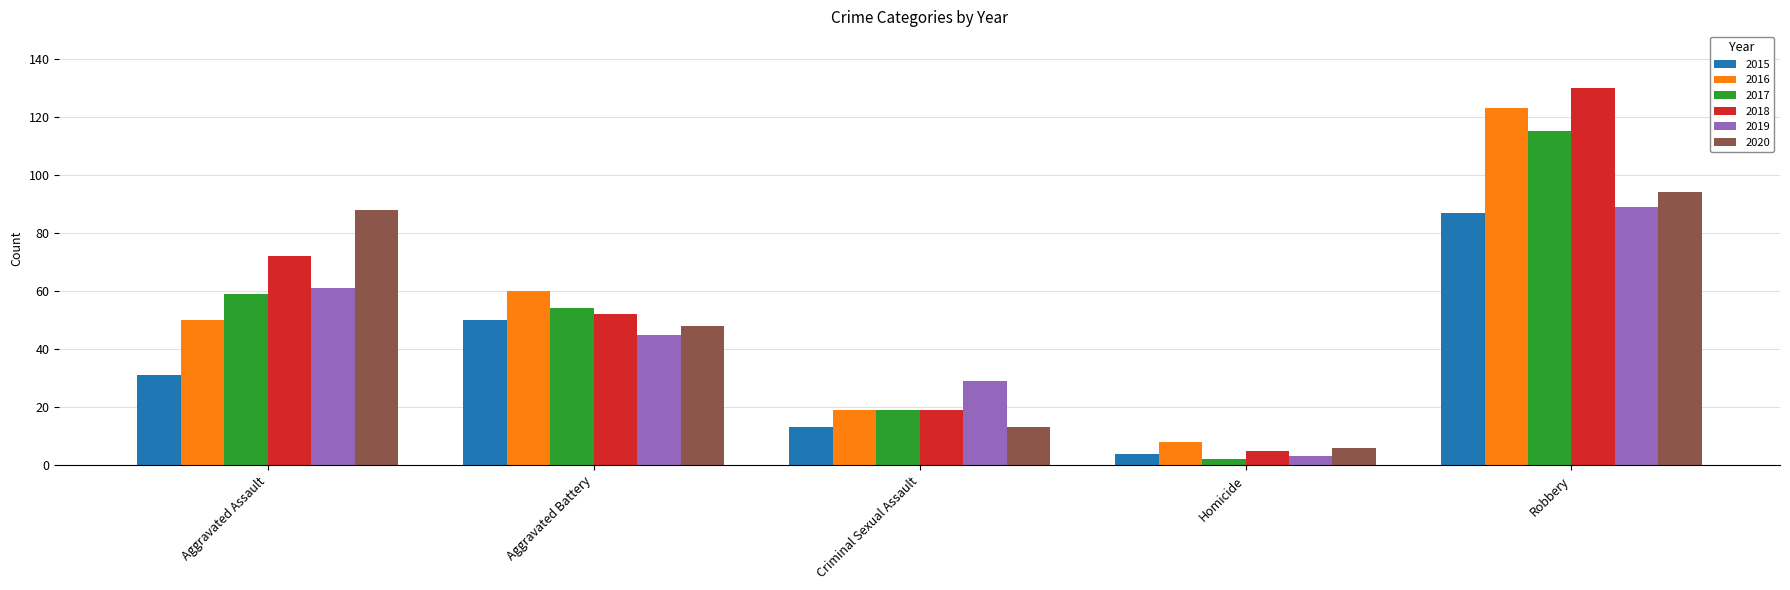

What are all the series names shown in the legend?

2015, 2016, 2017, 2018, 2019, 2020